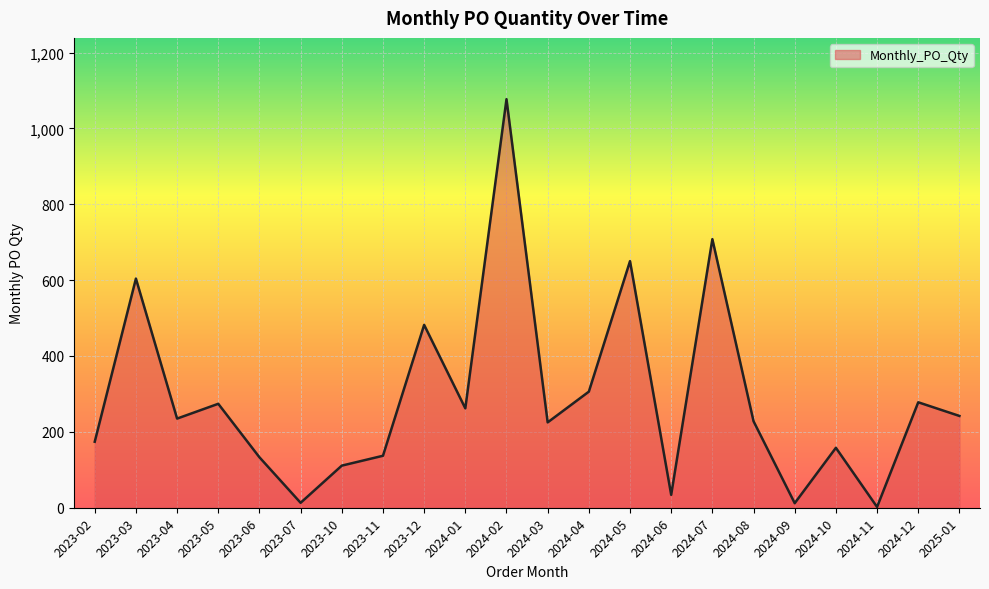

Is it true that the value at 2023-10 is 111?

True